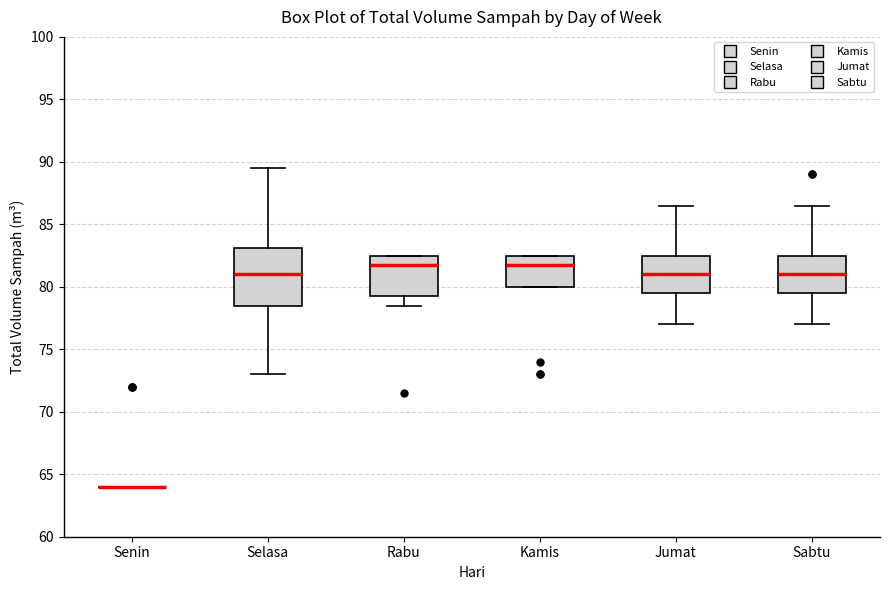

Reading left to right, read every box against the y-axis: the position of its median line, the range the box covers, and the ends of its whiskers. The values are not printed on the chart, so give them approximately, as read against the axis.

Senin: box collapsed to a line at 64.0, whiskers 64.0 to 64.0
Selasa: median 81.0, box 78.5 to 83.0, whiskers 73.0 to 89.5
Rabu: median 82.0, box 79.5 to 82.5, whiskers 78.5 to 82.5
Kamis: median 82.0, box 80.0 to 82.5, whiskers 80.0 to 82.5
Jumat: median 81.0, box 79.5 to 82.5, whiskers 77.0 to 86.5
Sabtu: median 81.0, box 79.5 to 82.5, whiskers 77.0 to 86.5